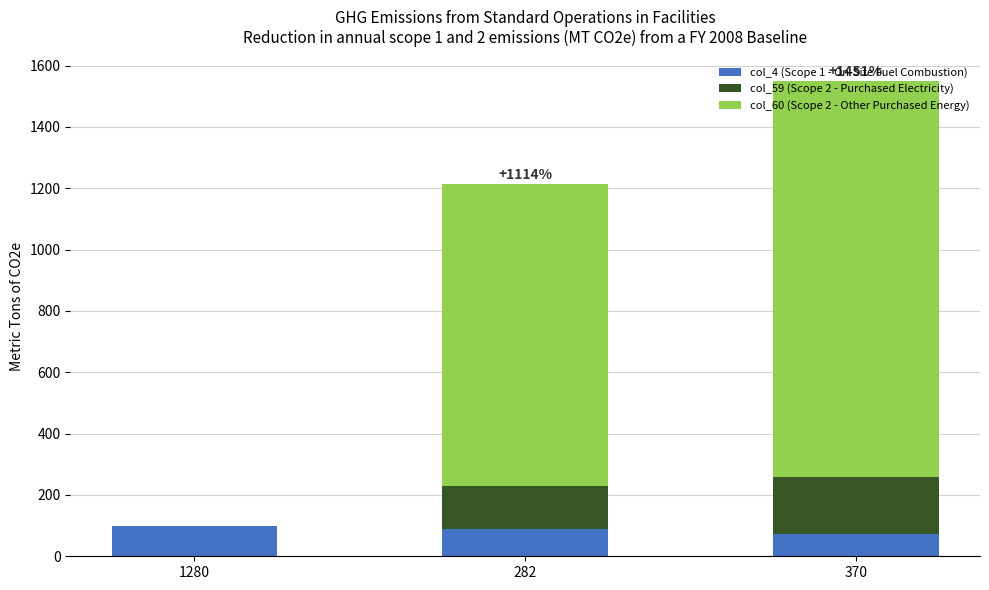

How many series are shown in this chart?

3